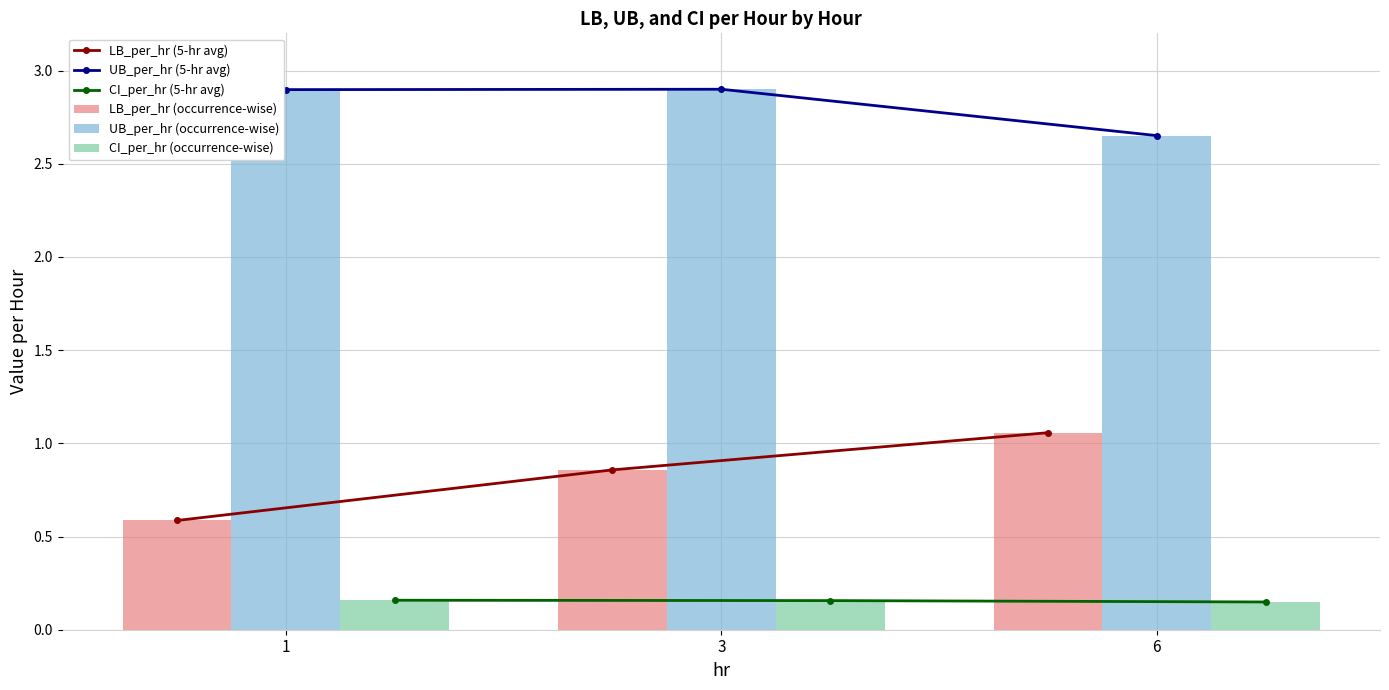

Is the value of LB_per_hr (occurrence-wise) at 3 greater than the value of UB_per_hr (occurrence-wise) at 6?

No